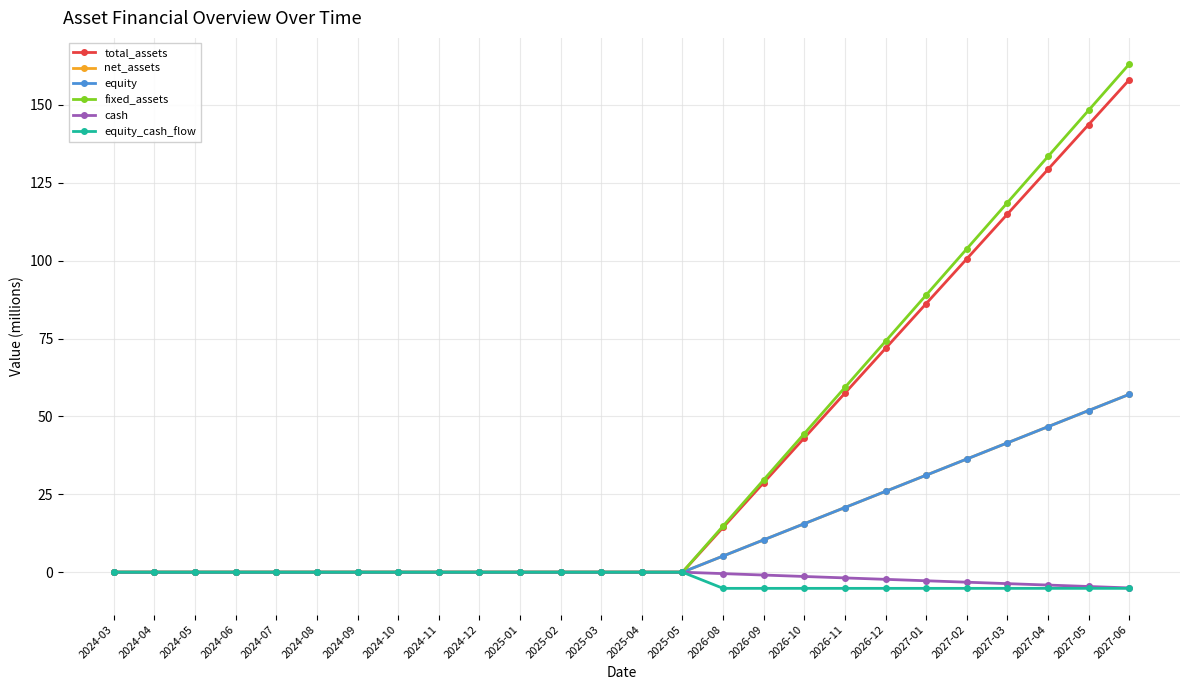

Which has a higher value, 2026-11 or 2024-09?

2026-11